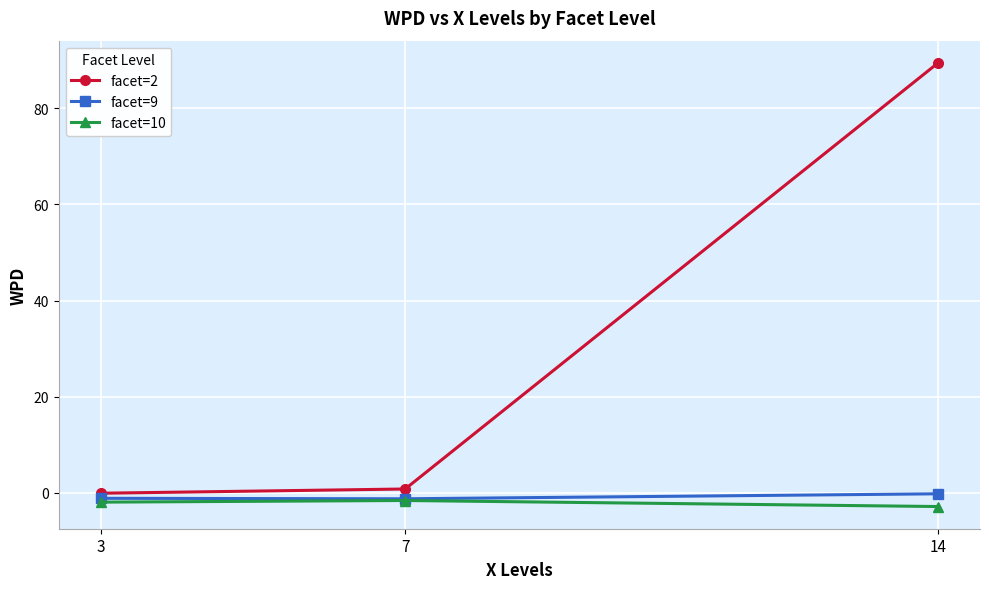

What value does the facet=2 series have at 14?

89.5